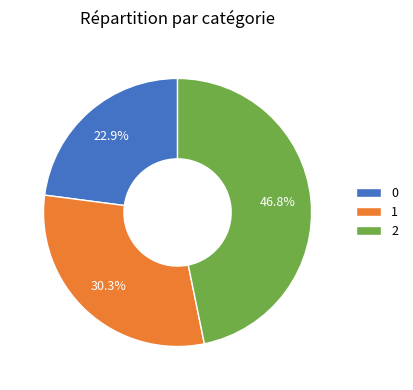

Is it true that 2 is 58% of the pie?

False